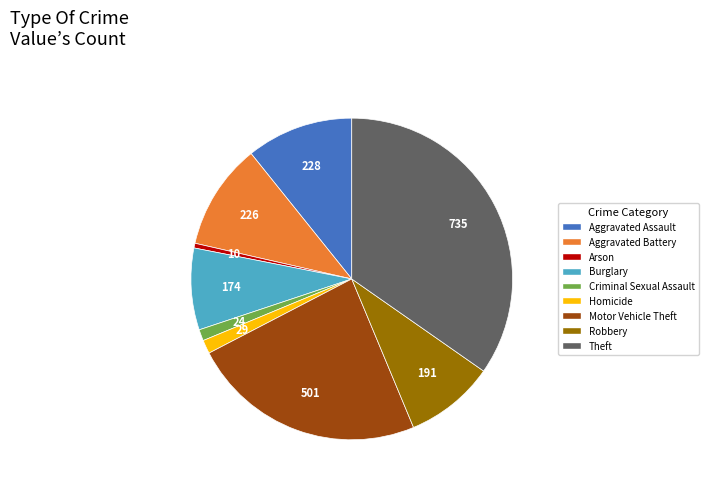

Between Homicide and Burglary, which is larger?

Burglary